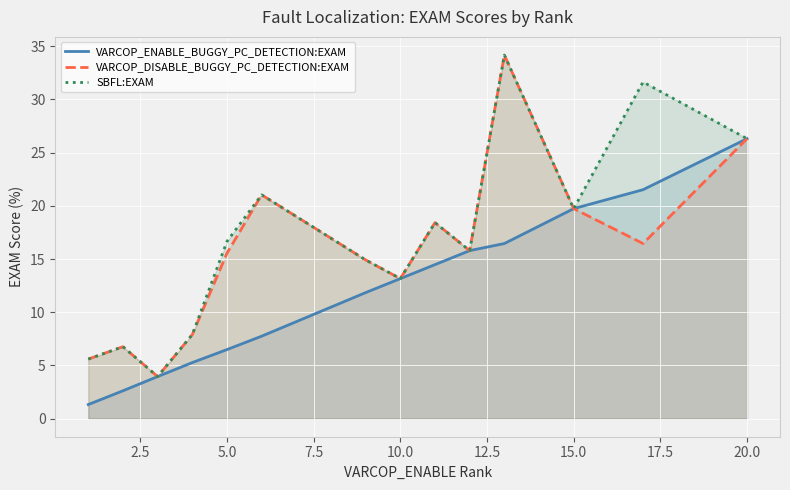

How many values in the SBFL:EXAM series exceed 16?

7